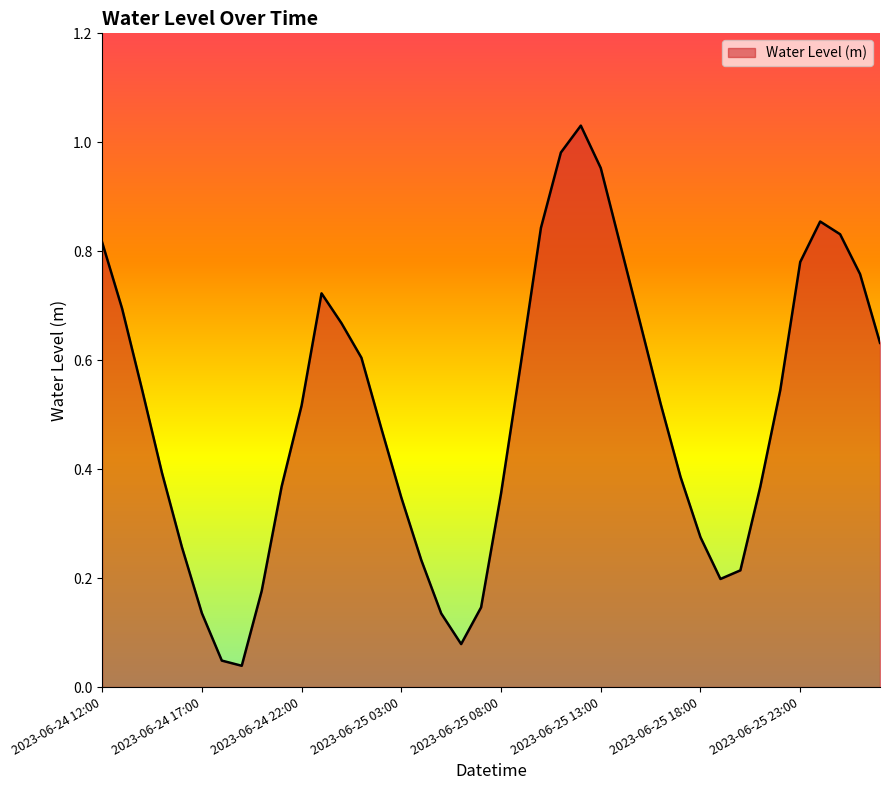

Is this an area chart (filled region under the line)?

Yes